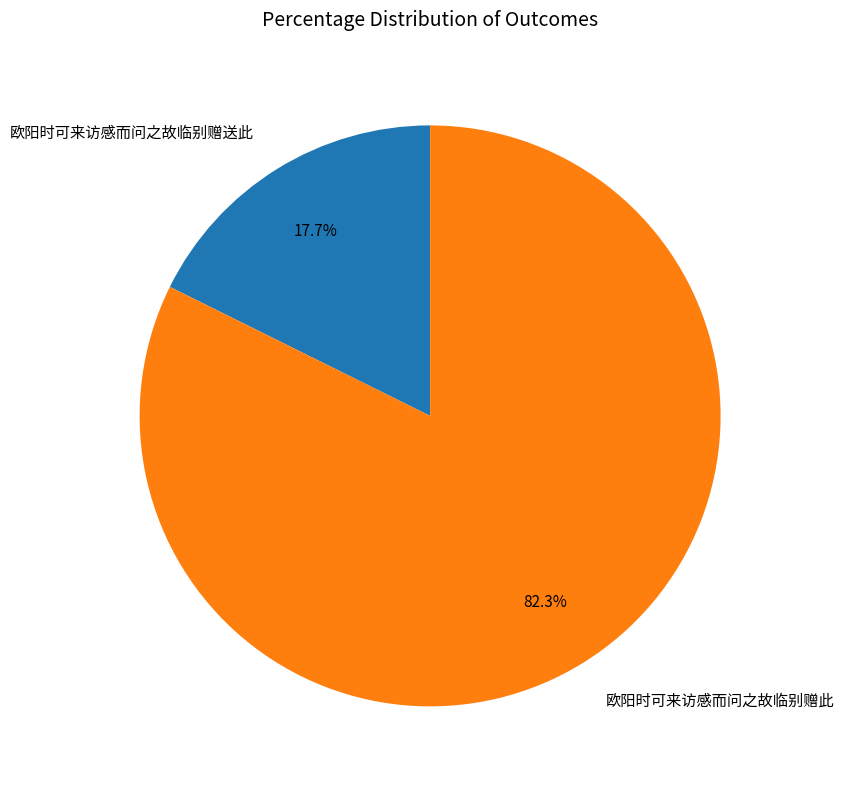

Which has a higher value, 欧阳时可来访感而问之故临别赠送此 or 欧阳时可来访感而问之故临别赠此?

欧阳时可来访感而问之故临别赠此